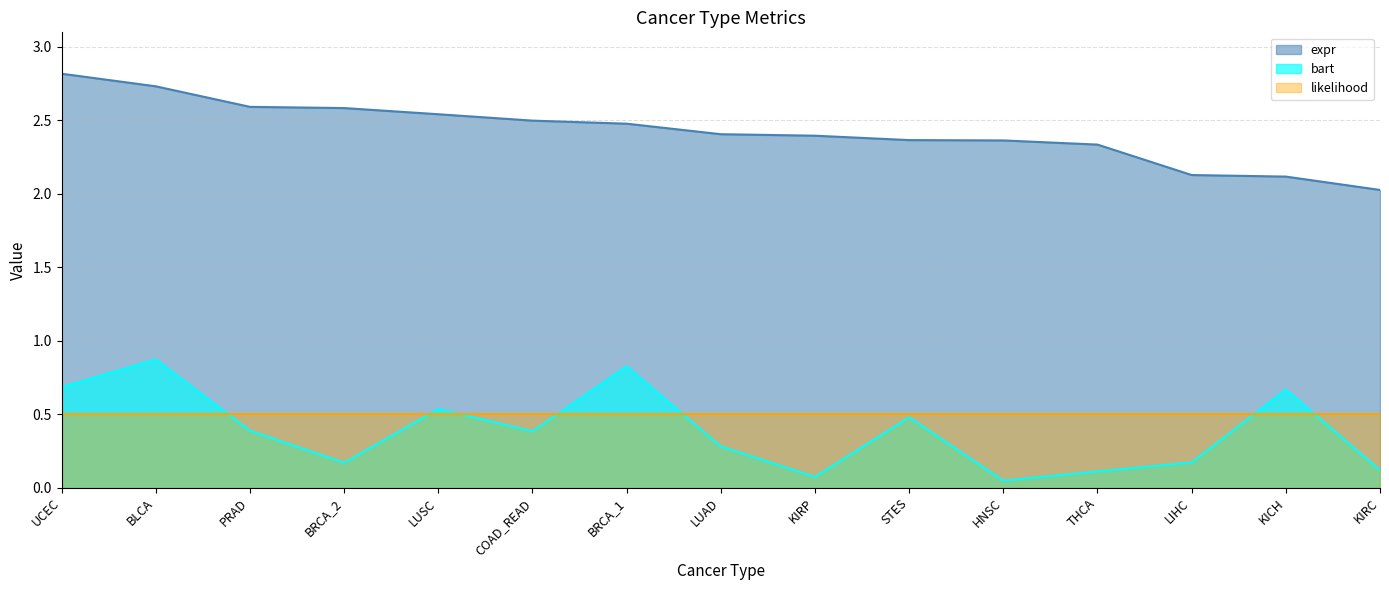

True or false: expr has more than 1 interior local peaks.

False